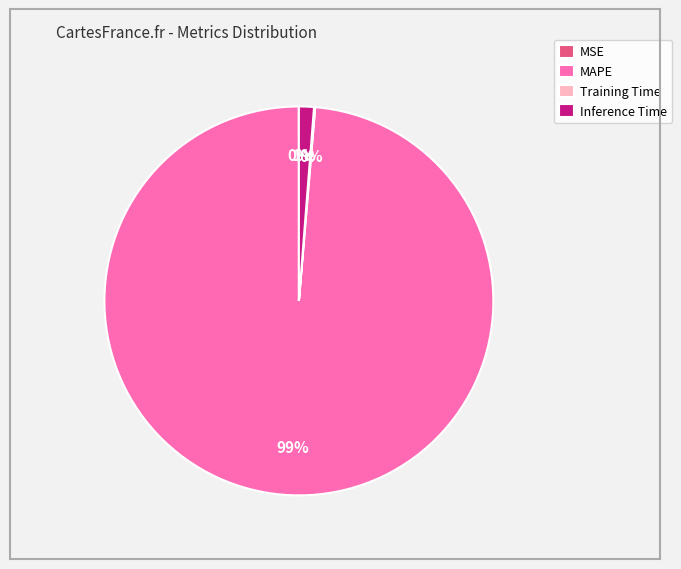

The Inference Time slice represents 8% of the pie. True or false?

False